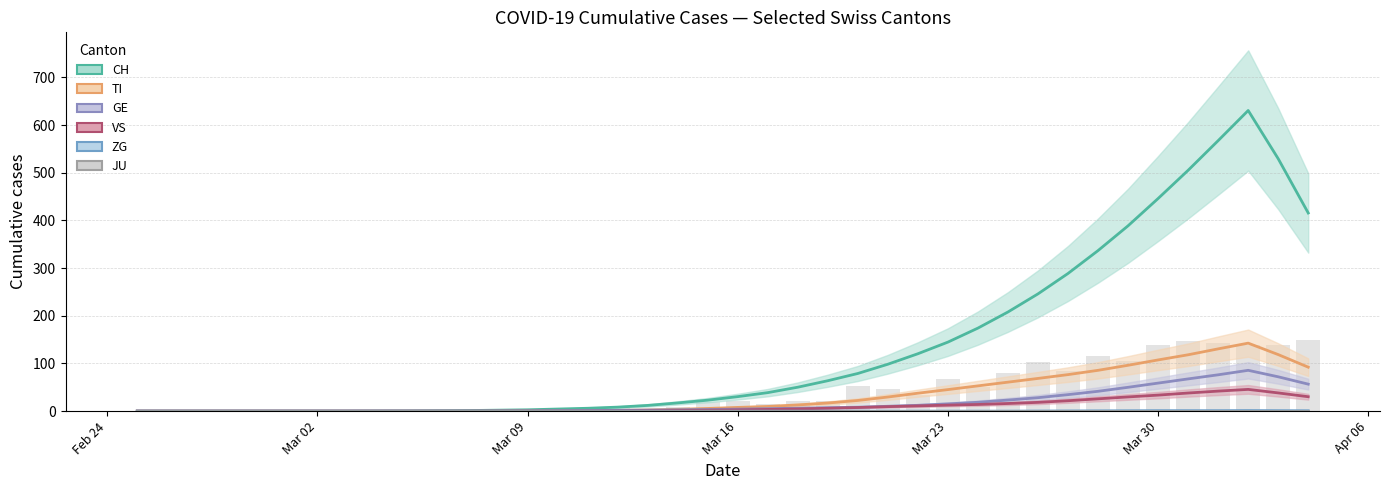

Where does the TI series first go above 8?

2020-03-17